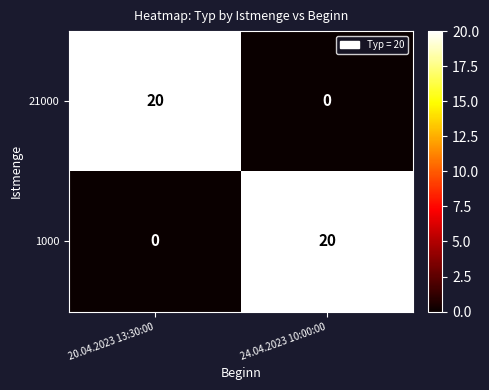

What is the difference between the 1000 values at 24.04.2023 10:00:00 and 20.04.2023 13:30:00?

20